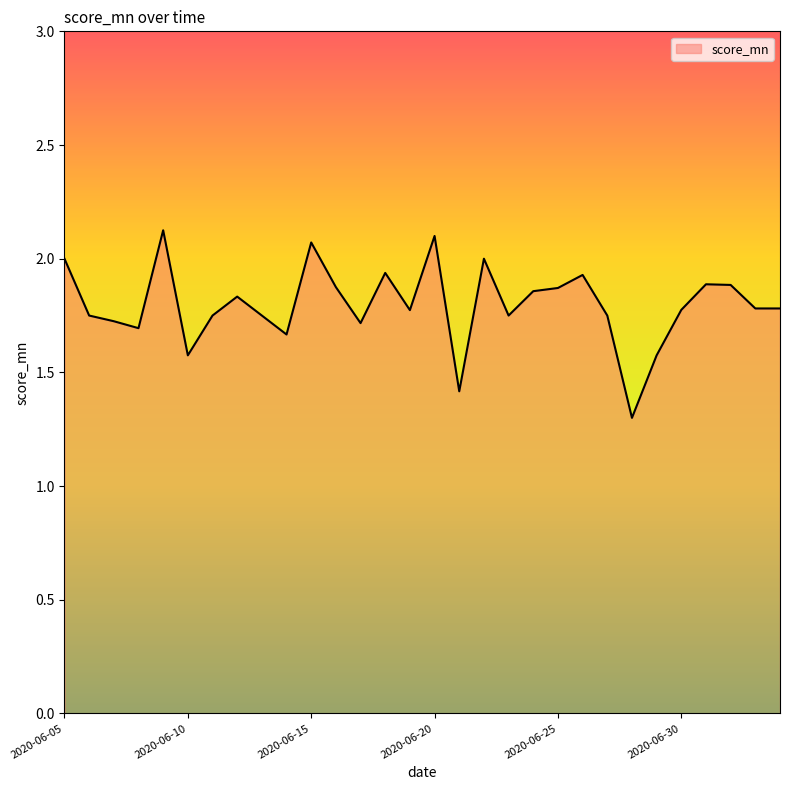

What is the maximum value shown in the chart?

2.1